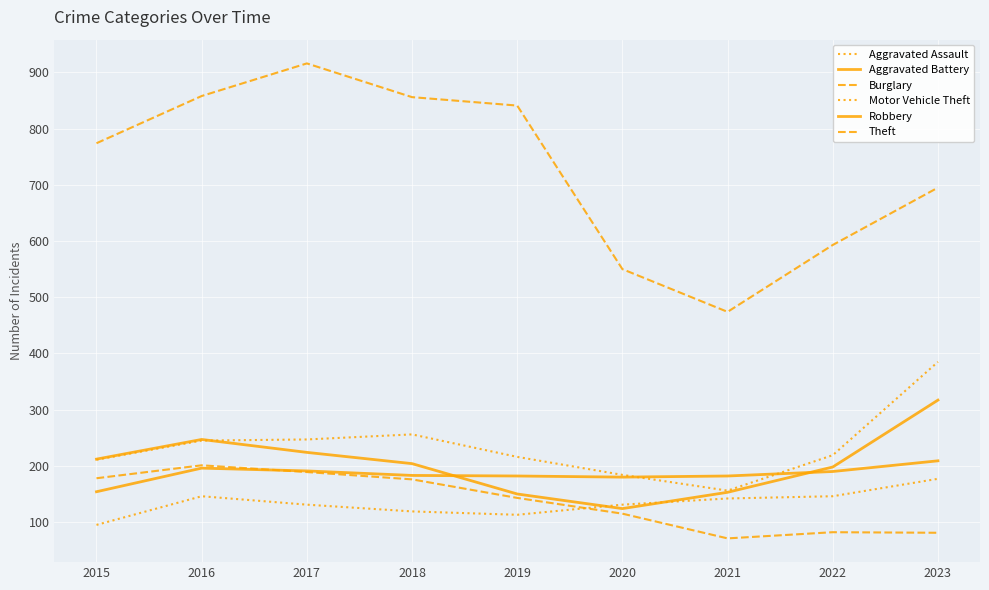

Reading left to right, extract all data points from this chart.

Aggravated Assault: 2015=95	2016=146	2017=131	2018=119	2019=113	2020=131	2021=142	2022=146	2023=177
Aggravated Battery: 2015=154	2016=196	2017=191	2018=183	2019=182	2020=180	2021=182	2022=190	2023=209
Burglary: 2015=178	2016=201	2017=189	2018=176	2019=143	2020=115	2021=71	2022=82	2023=81
Motor Vehicle Theft: 2015=211	2016=245	2017=247	2018=256	2019=216	2020=184	2021=156	2022=219	2023=385
Robbery: 2015=212	2016=247	2017=224	2018=204	2019=150	2020=124	2021=153	2022=198	2023=317
Theft: 2015=774	2016=858	2017=916	2018=856	2019=841	2020=550	2021=474	2022=593	2023=695